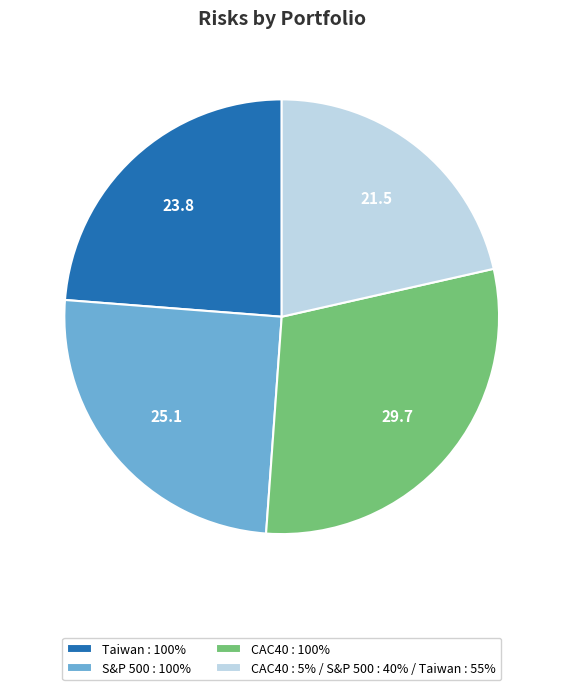

Which has a higher value, S&P 500 : 100% or CAC40 : 5% / S&P 500 : 40% / Taiwan : 55%?

S&P 500 : 100%